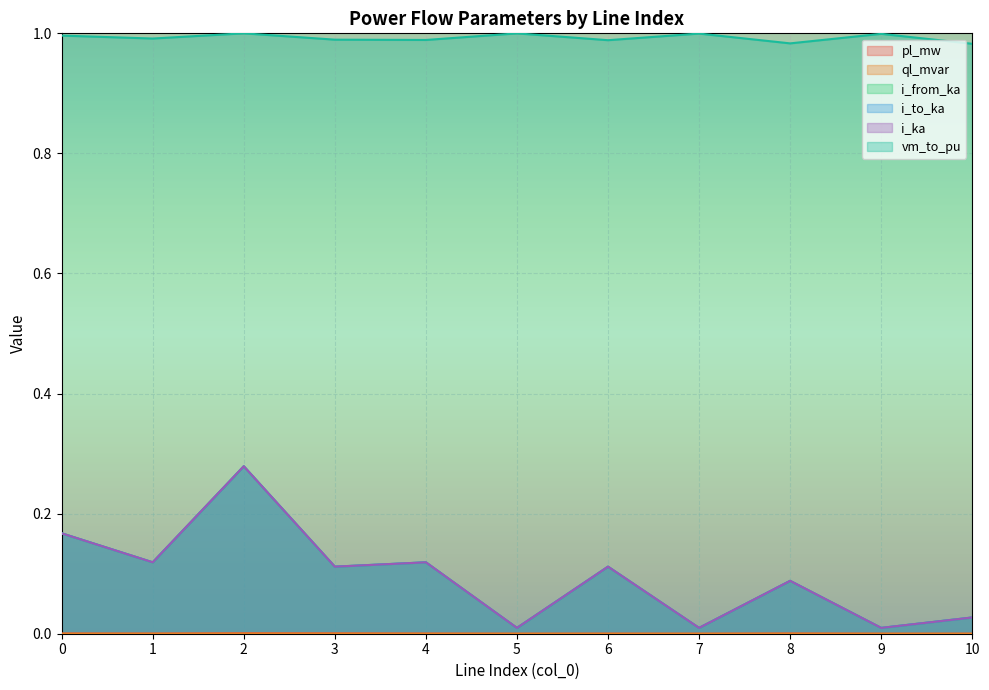

True or false: i_ka and i_from_ka cross at least once.

False